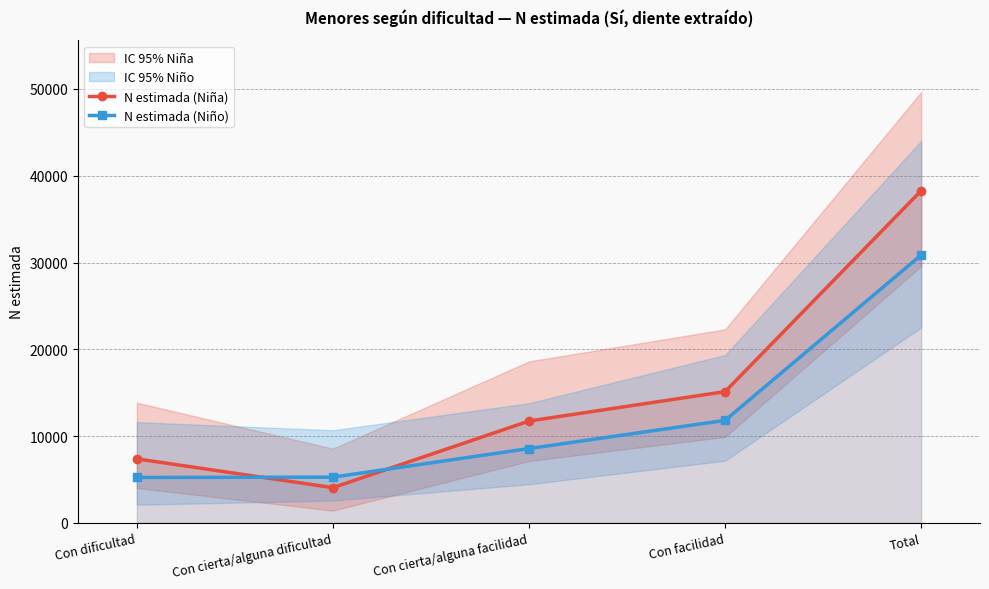

Reading right to left, transcribe all the data shown in this chart.

N estimada (Niña): 38281	15120	11734	4054	7373
N estimada (Niño): 30869	11810	8562	5265	5231